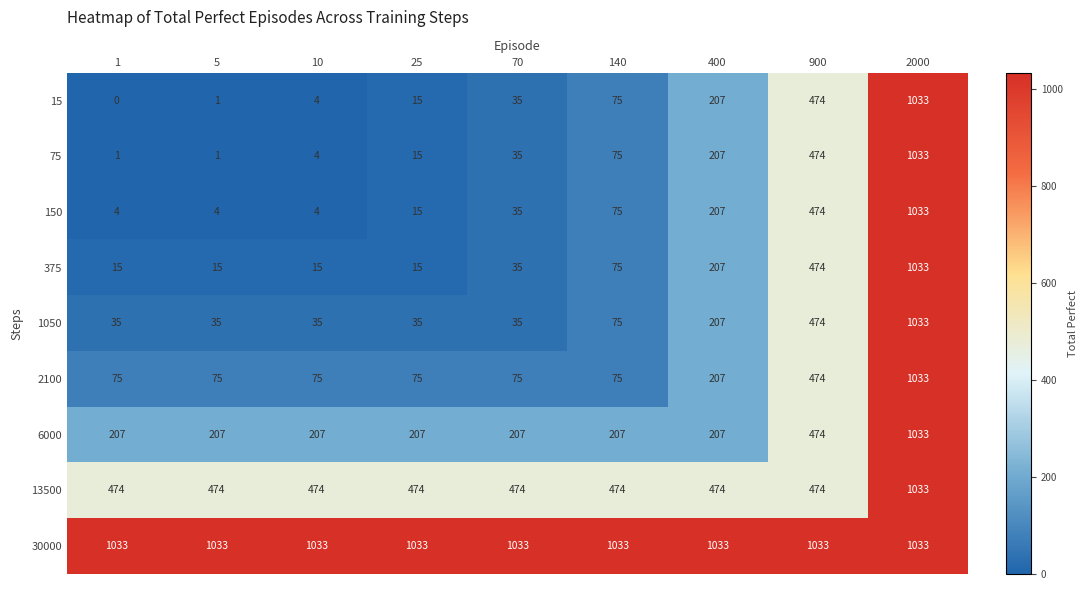

Is it true that 15 equals 35 at 70?

True